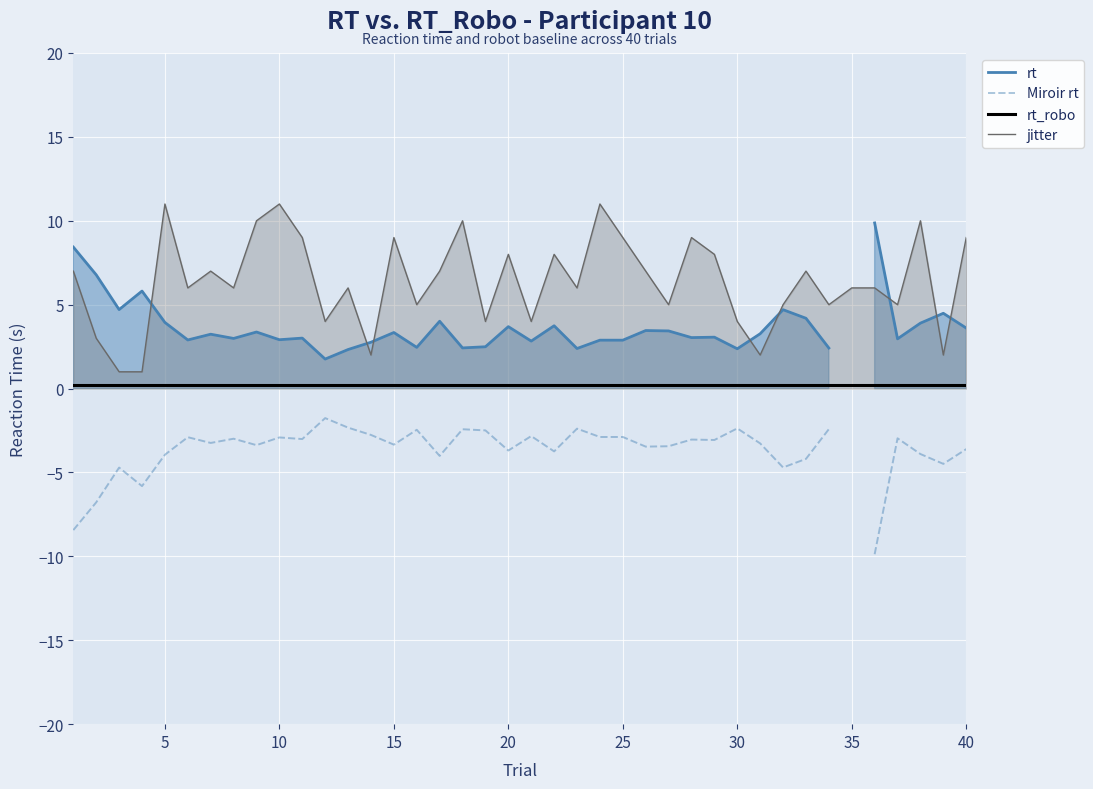

True or false: Miroir rt has a value of -3.6 at 35.

False